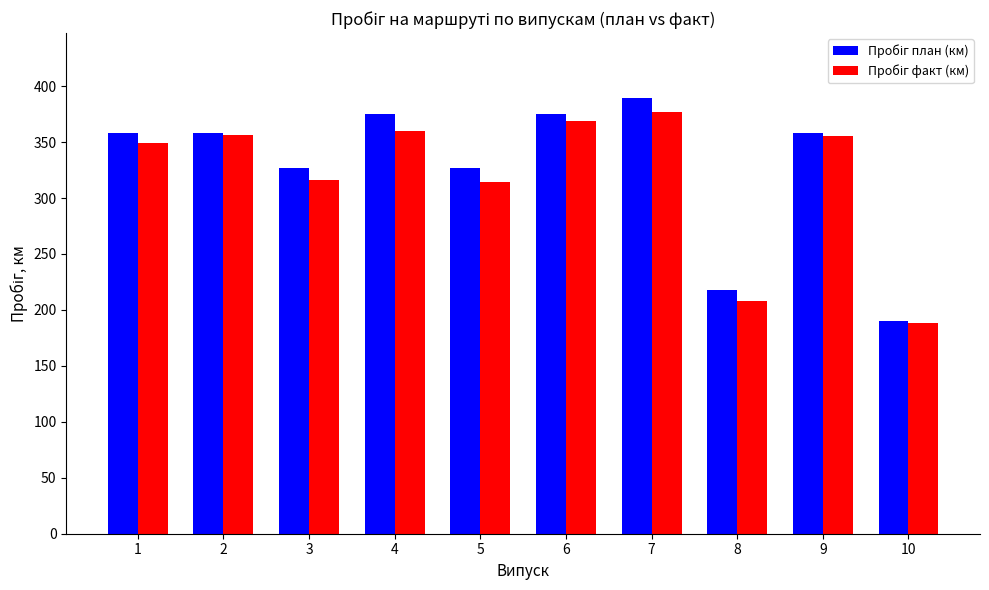

At how many categories does at least one series exceed 270?

8